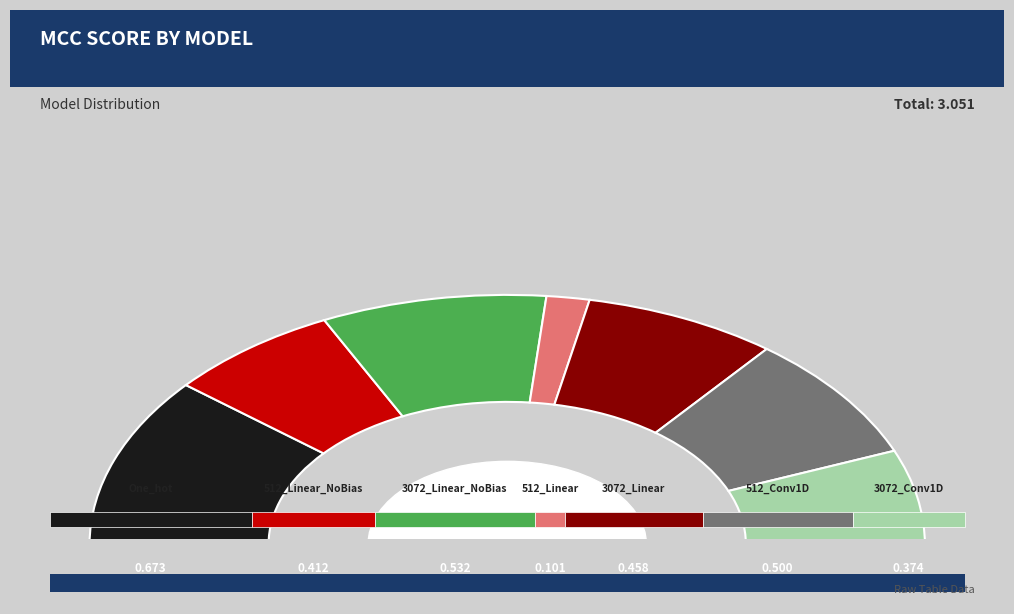

Is there any slice that represents more than half of the pie?

No